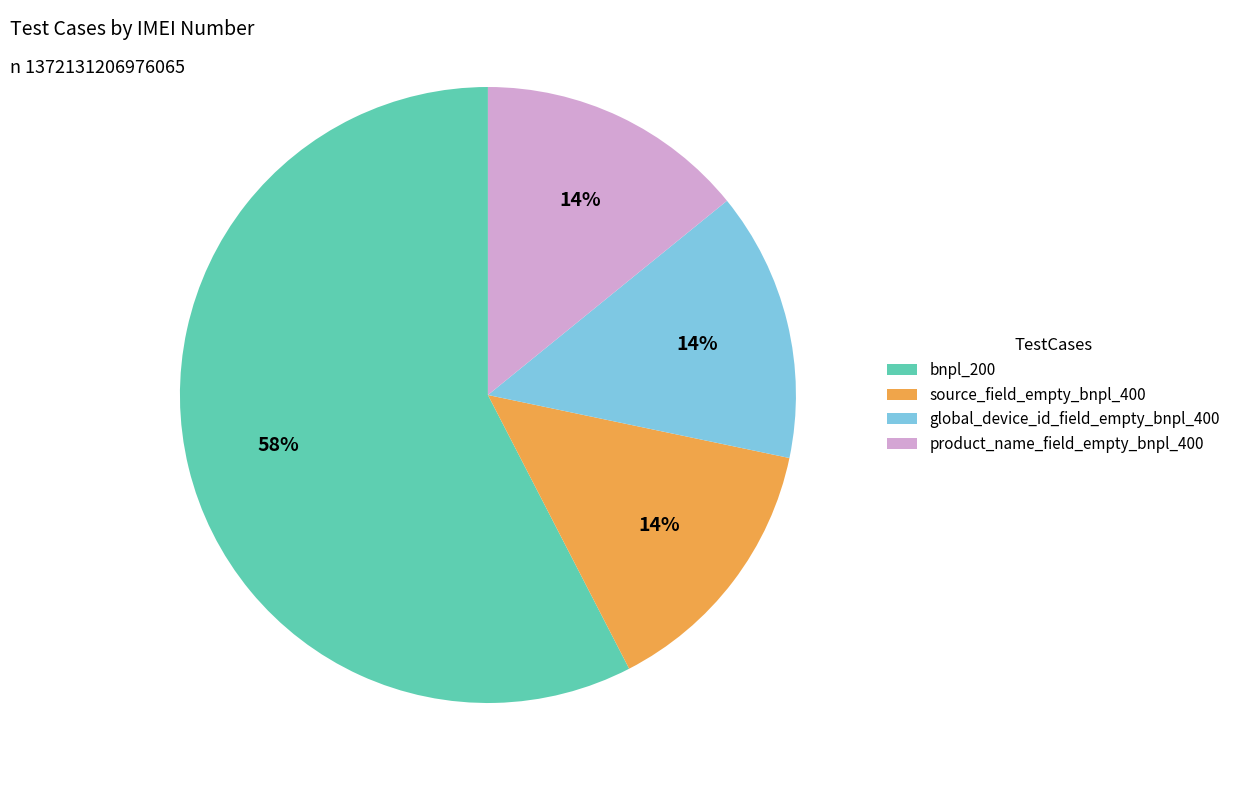

What percentage is the source_field_empty_bnpl_400 slice, to the nearest percent?

14%